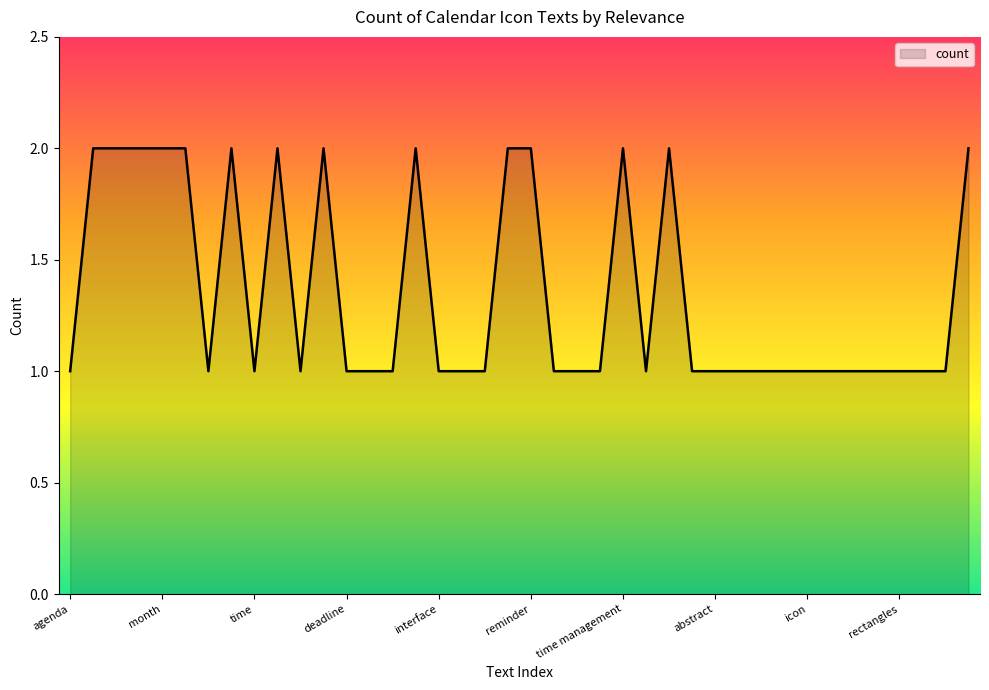

How many lines are shown in the chart?

1